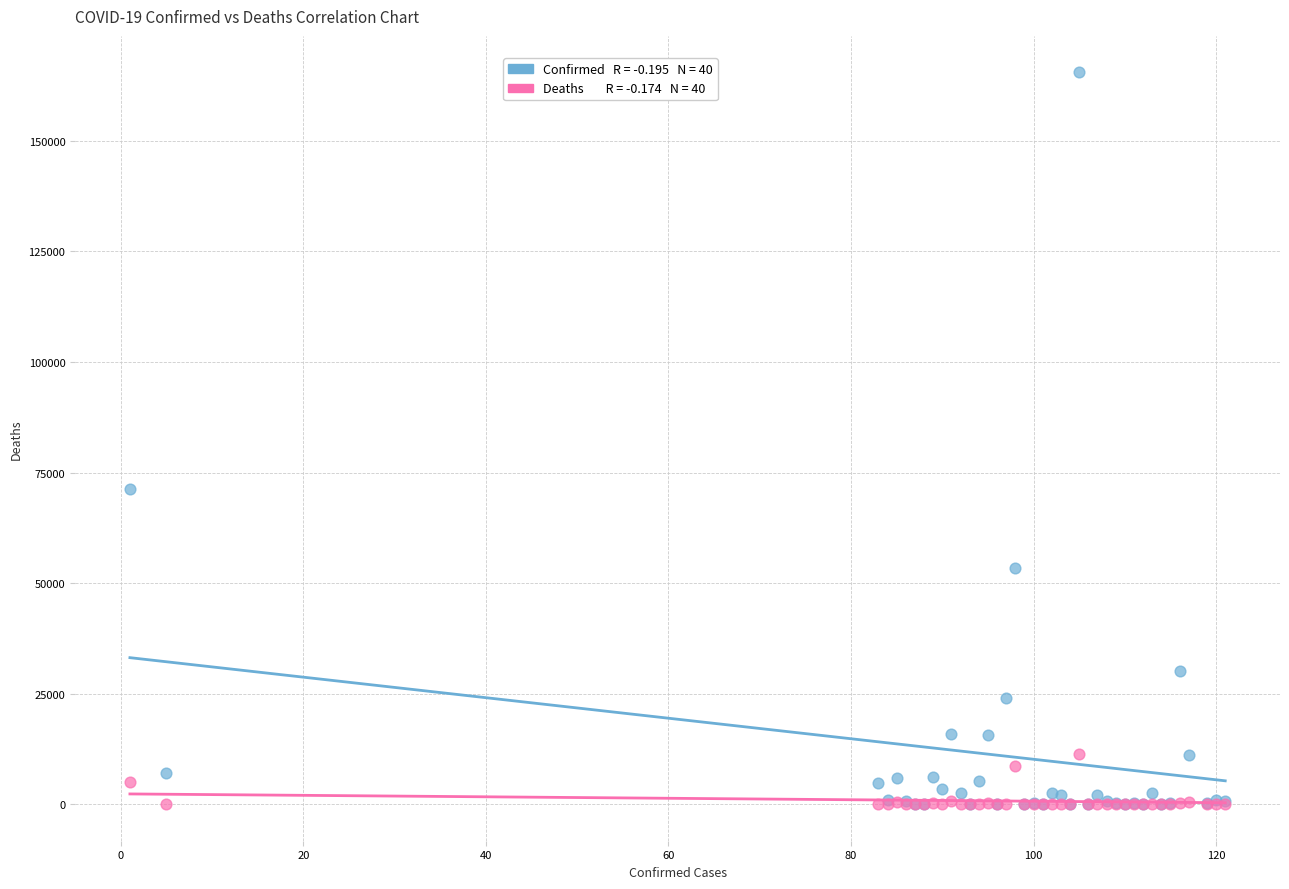

Across all series, what Y value is closest to 82737?

71194